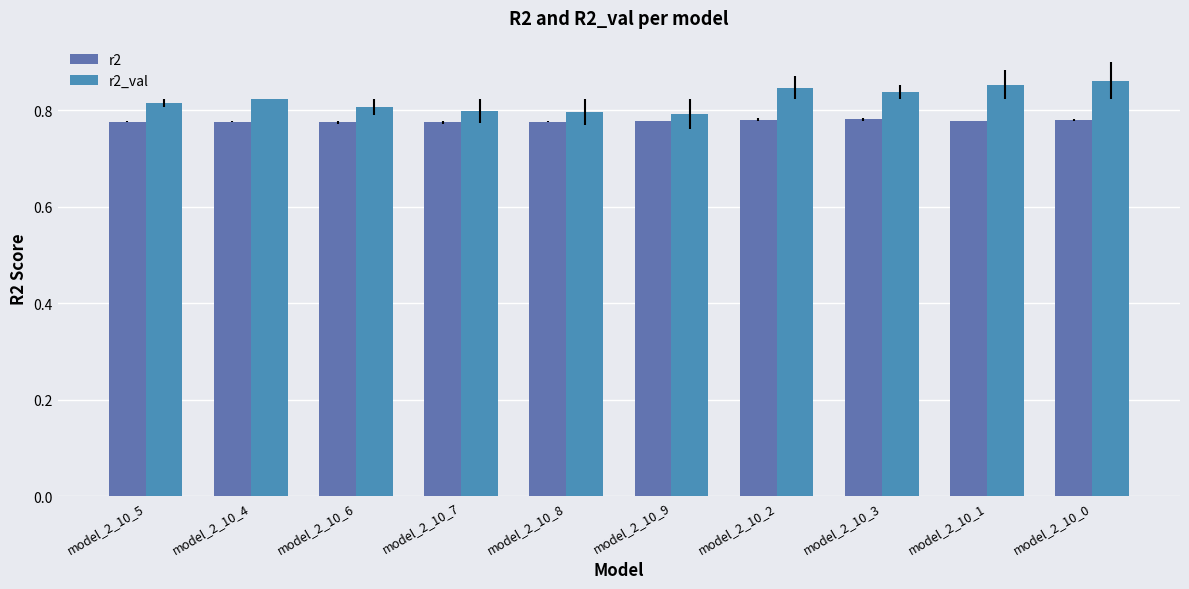

What is the total value across all series at model_2_10_5?

1.6